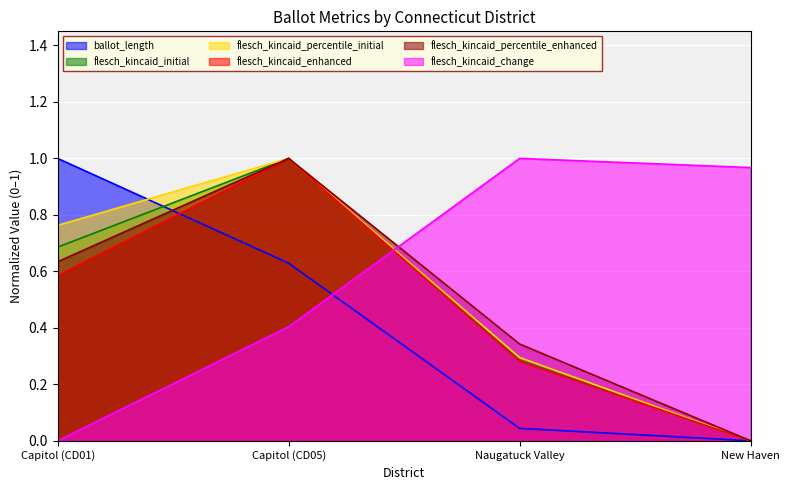

What is the difference between the flesch_kincaid_change values at New Haven and Capitol (CD05)?

0.6